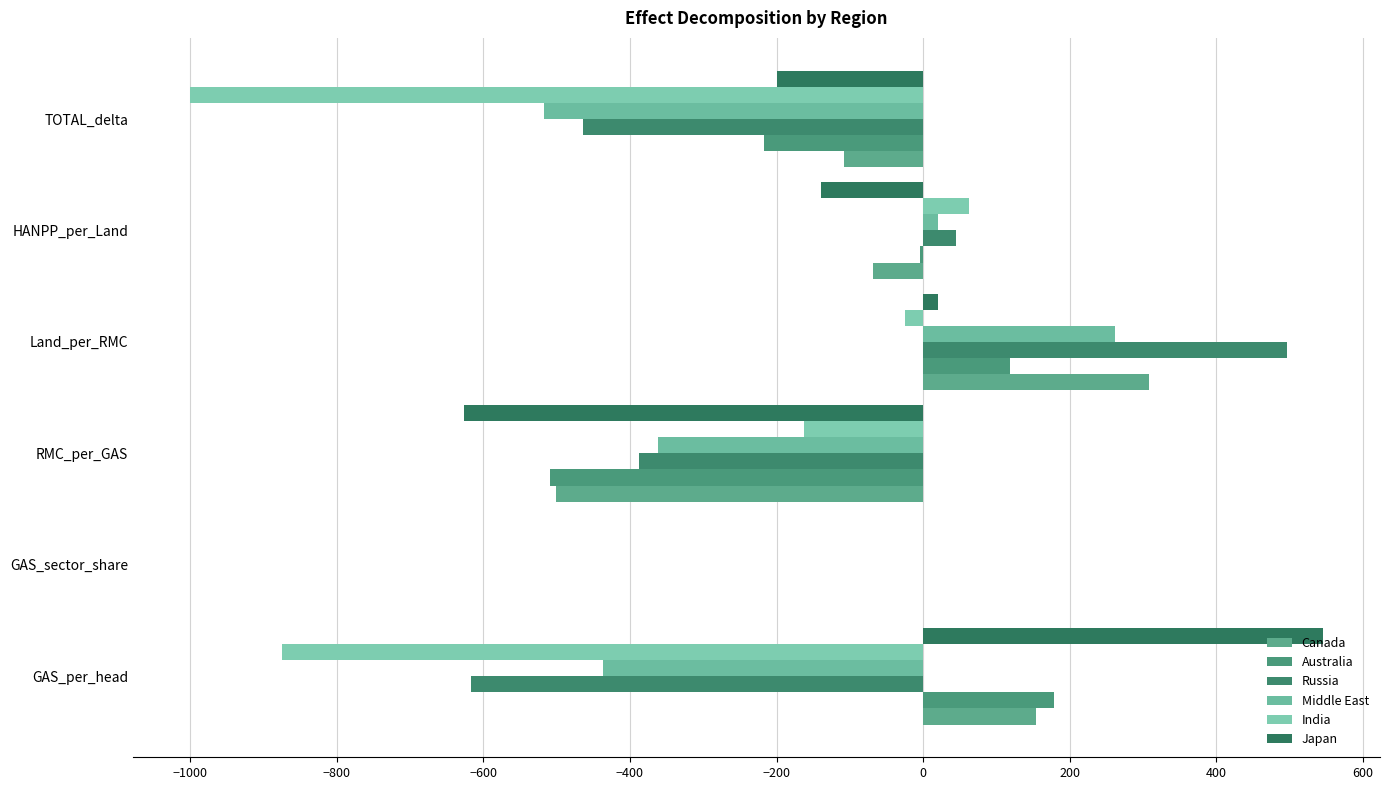

Rank the series by their maximum value, from lowest to highest.

India, Australia, Middle East, Canada, Russia, Japan